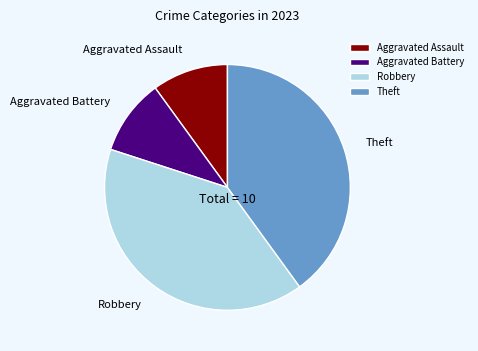

How many slices are in this pie chart?

4